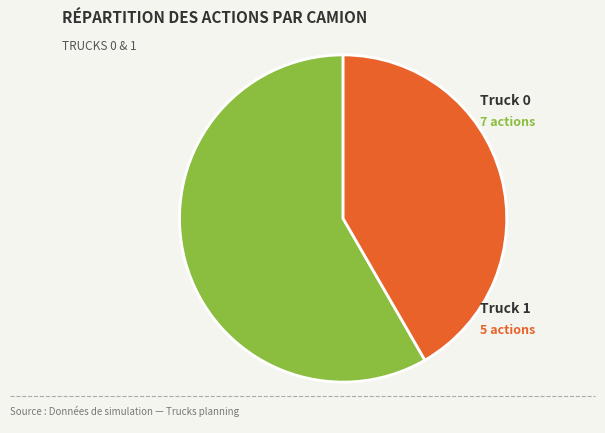

True or false: Truck 0 accounts for 44% of the total.

False